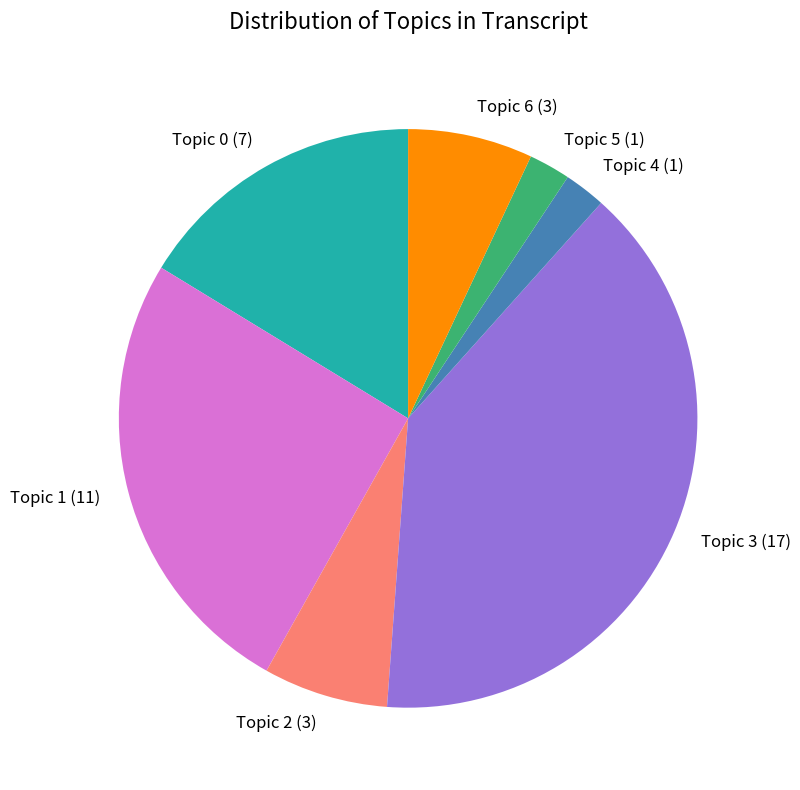

True or false: Topic 2 (3) accounts for 7% of the total.

True